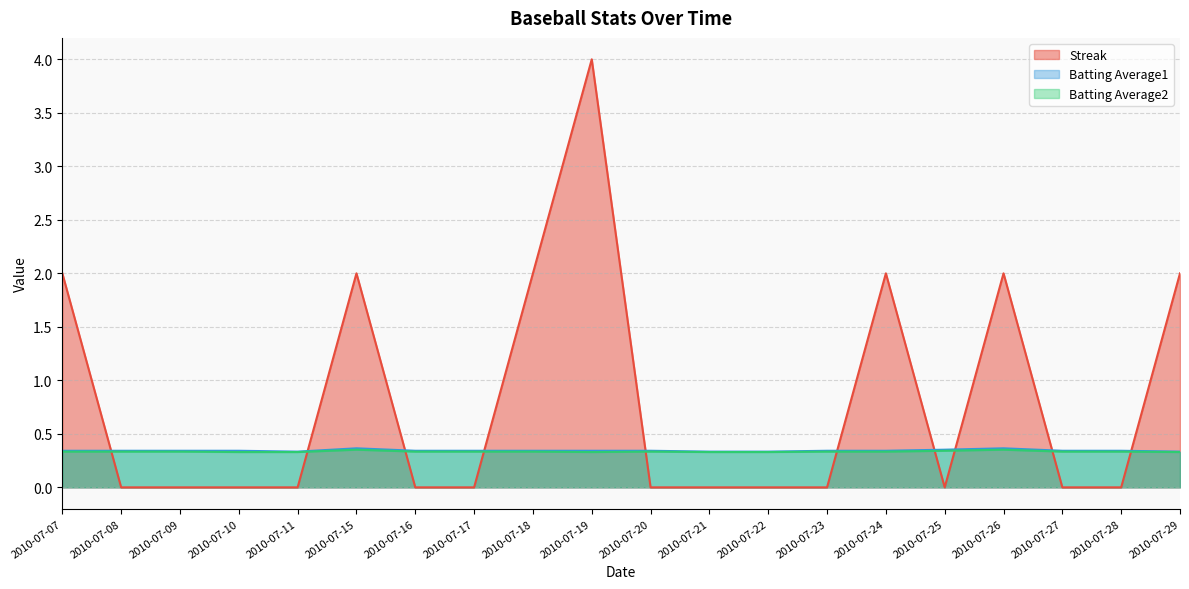

What is the sum of all Streak values?

16.0